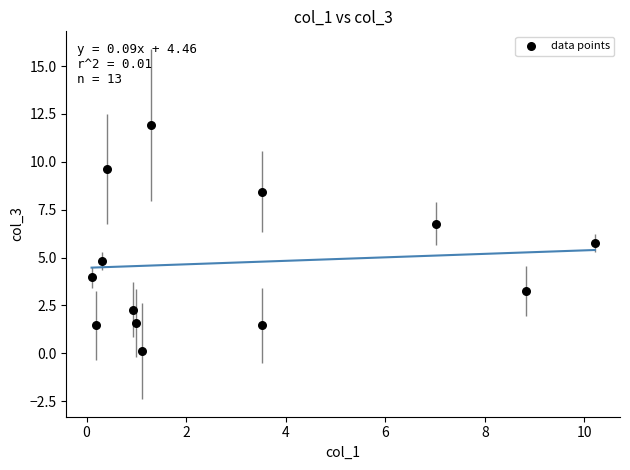

What is the range of X values (max minus min)?

10.1